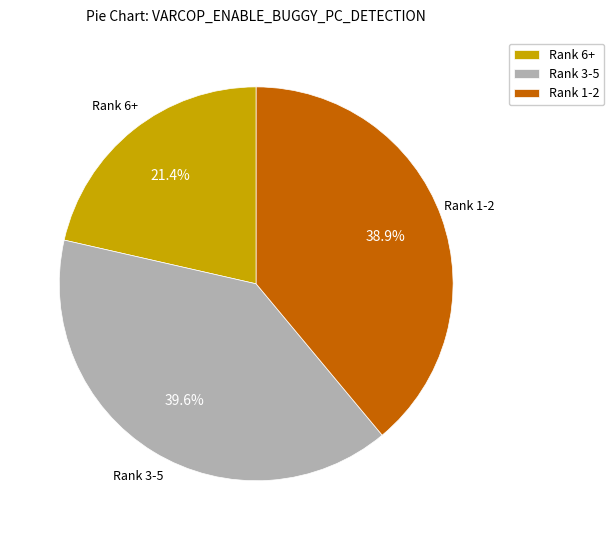

Do Rank 6+ and Rank 1-2 together represent more than half of the pie?

Yes